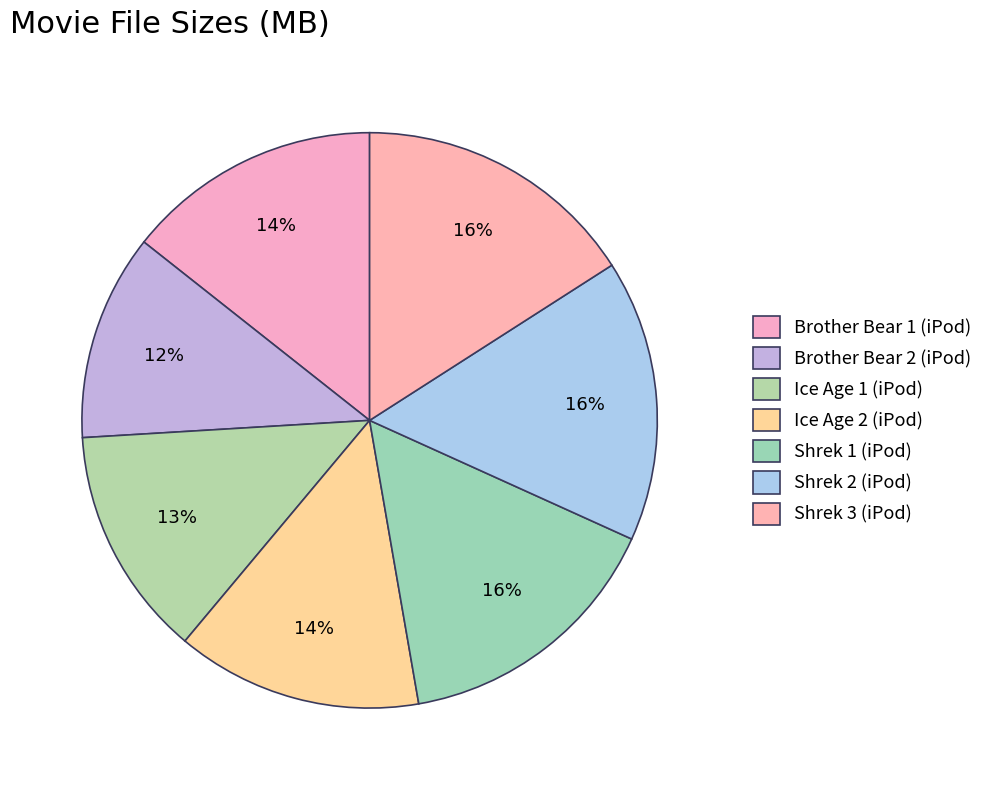

What is the total percentage of Shrek 3 (iPod) and Ice Age 2 (iPod)?

29.8%